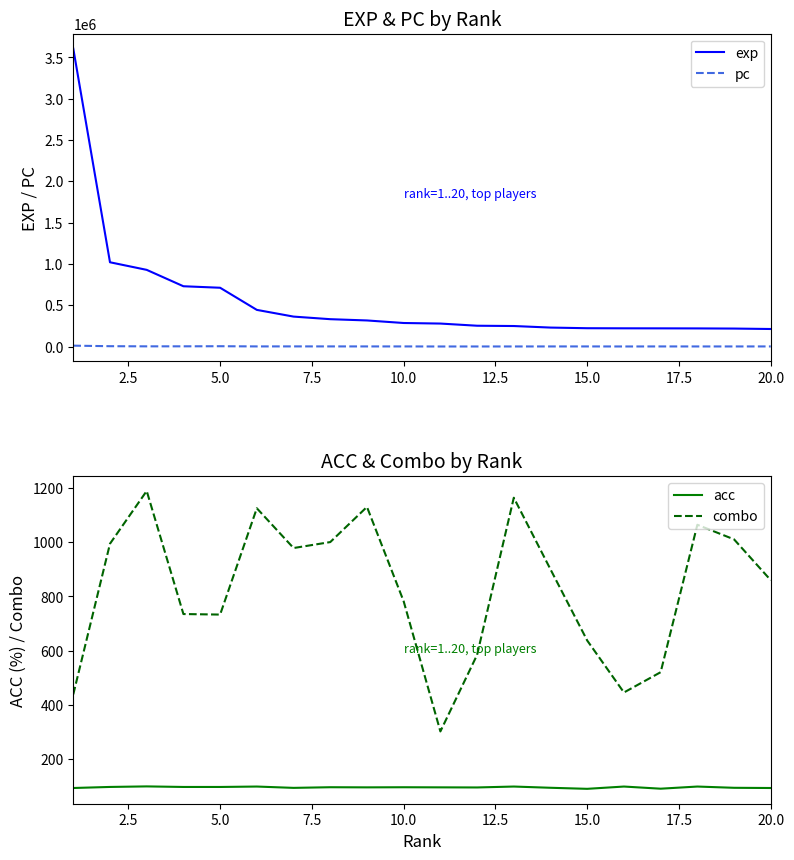

True or false: pc and exp cross at least once.

False